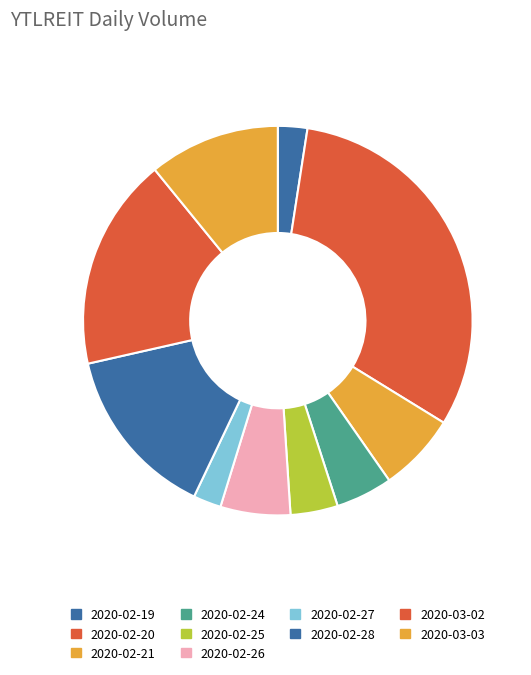

Does 2020-03-03 represent more than half of the total?

No